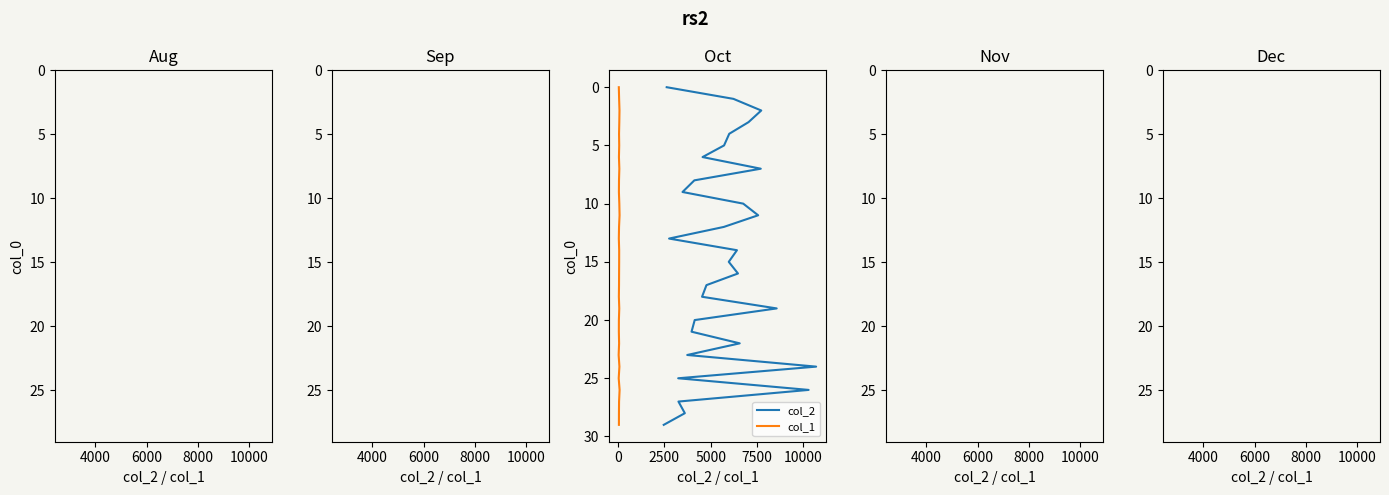

Does the chart have visible grid lines?

No